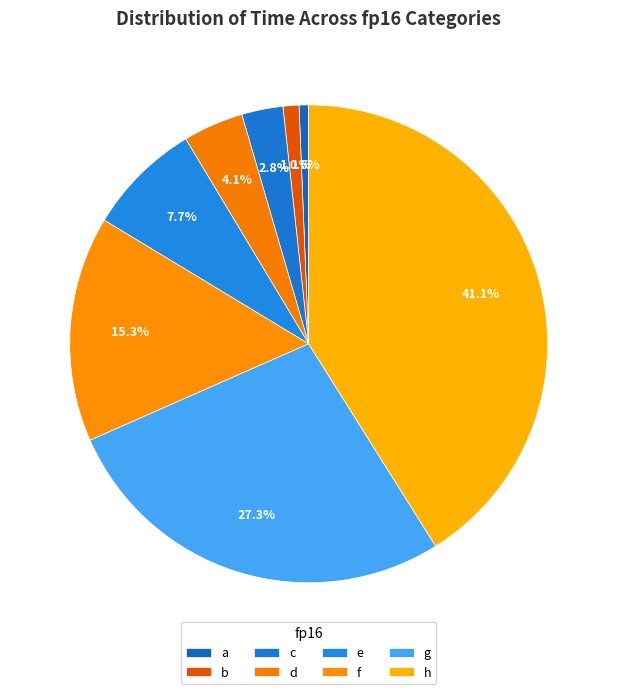

Is it true that c is 3% of the pie?

True